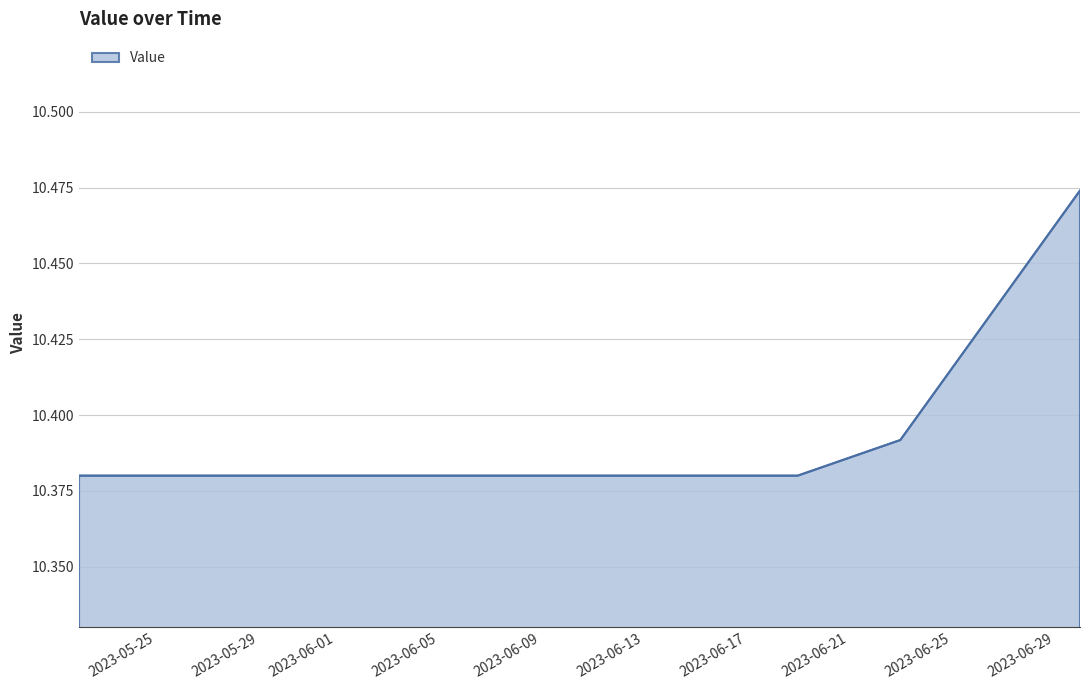

Does the chart have visible grid lines?

Yes